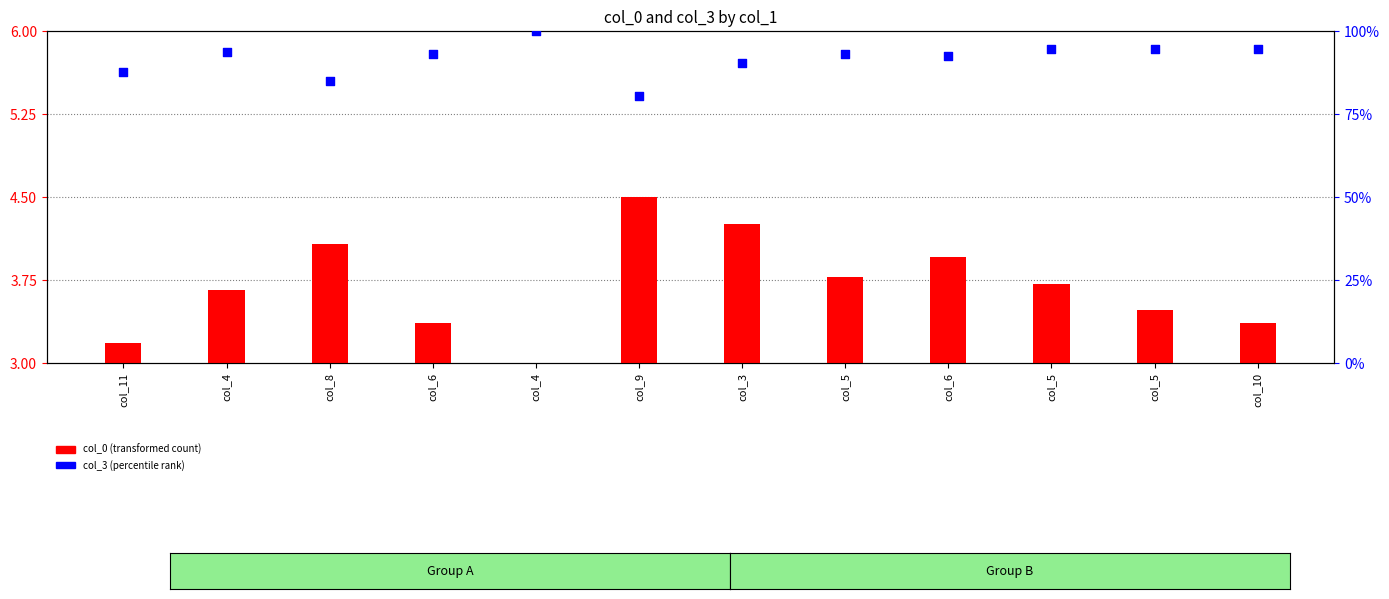

Which series has the largest total across all categories?

col_3 (percentile rank)